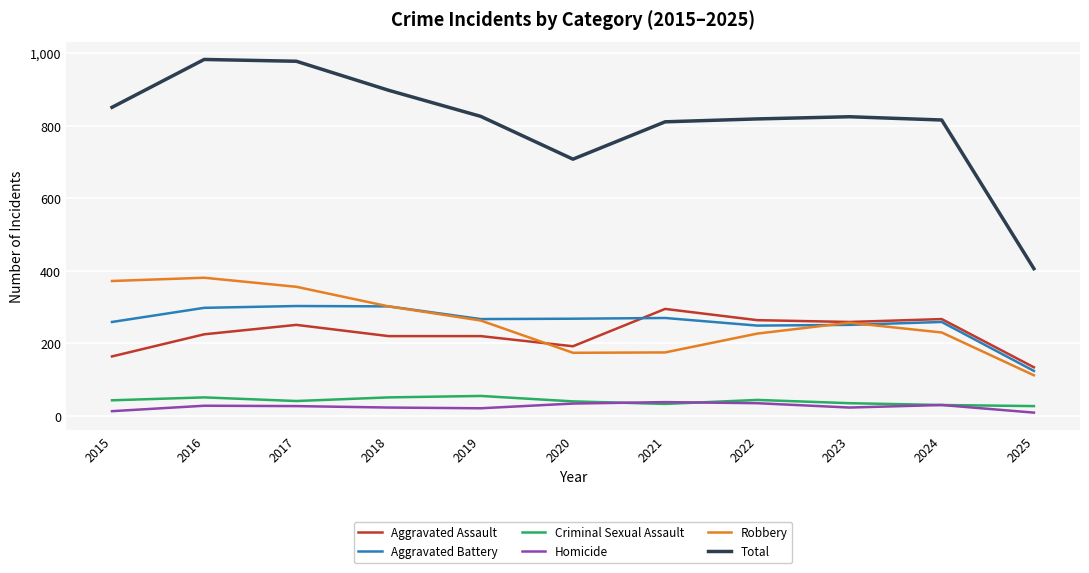

The value of Aggravated Assault at 2023 is 259. True or false?

True